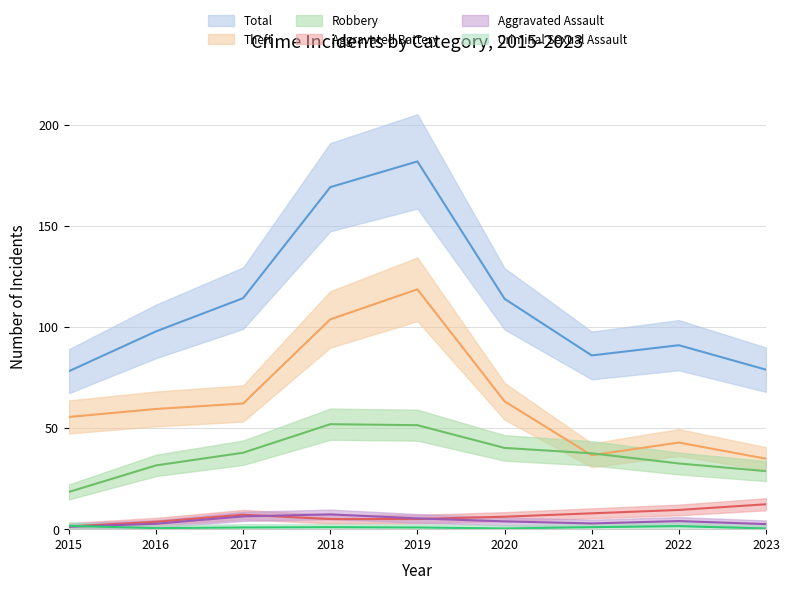

At which label does Total reach its peak?

2019